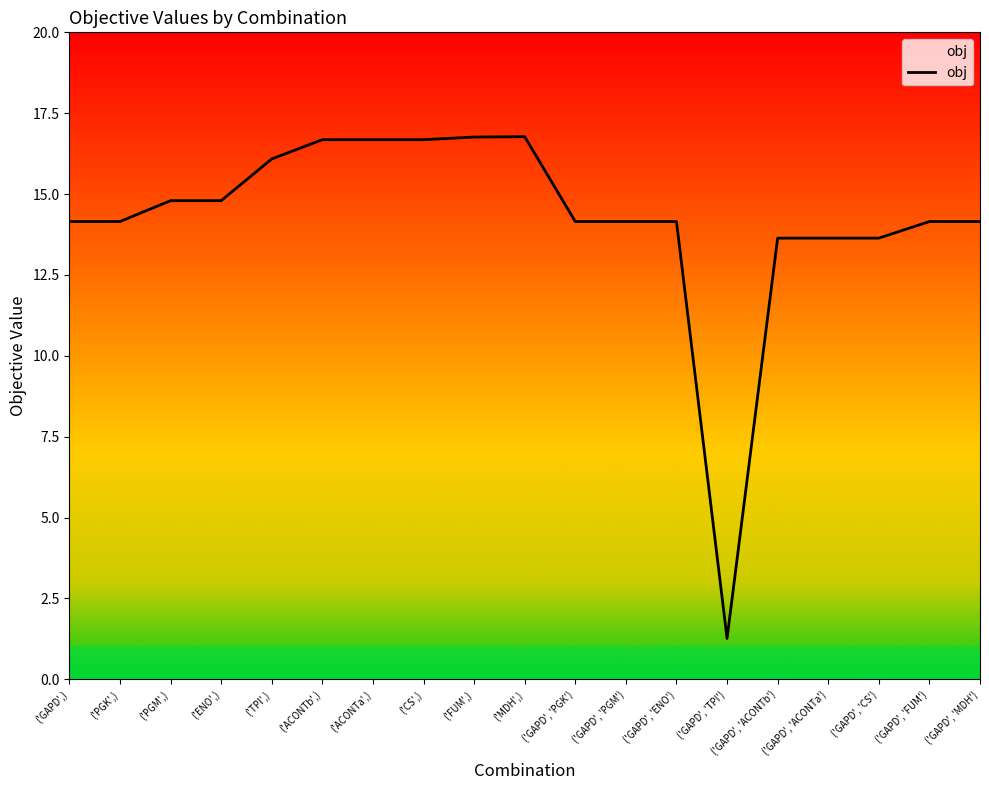

What position from the left is ('ACONTb',)?

6